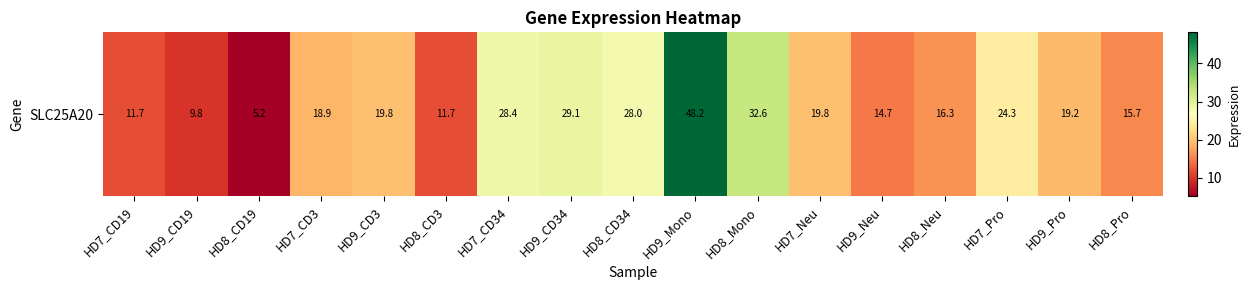

What is the ratio of the value at HD9_Pro to the value at HD7_Pro?

0.8